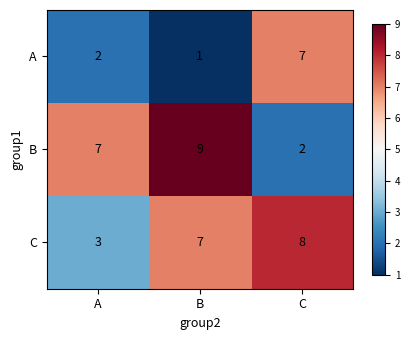

Which series changed the most between B and C?

B